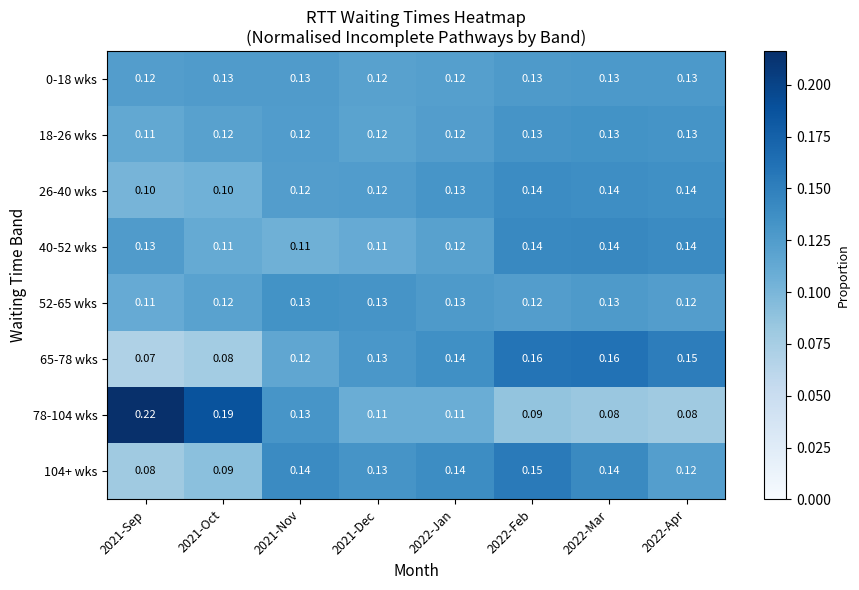

Is the value of 0-18 wks at 2022-Jan greater than the value of 104+ wks at 2022-Jan?

No